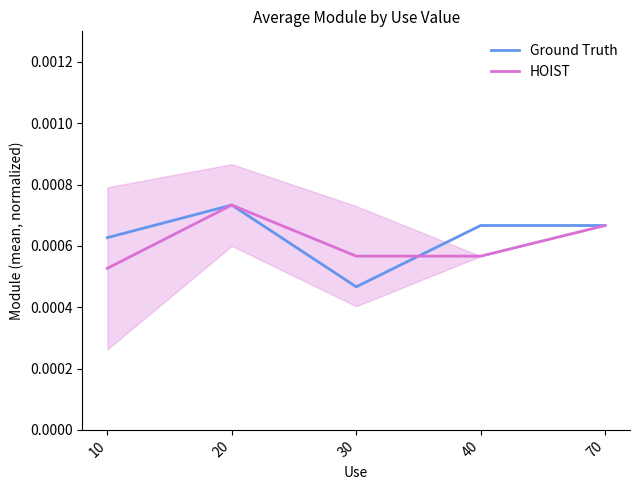

How many series are shown in this chart?

2